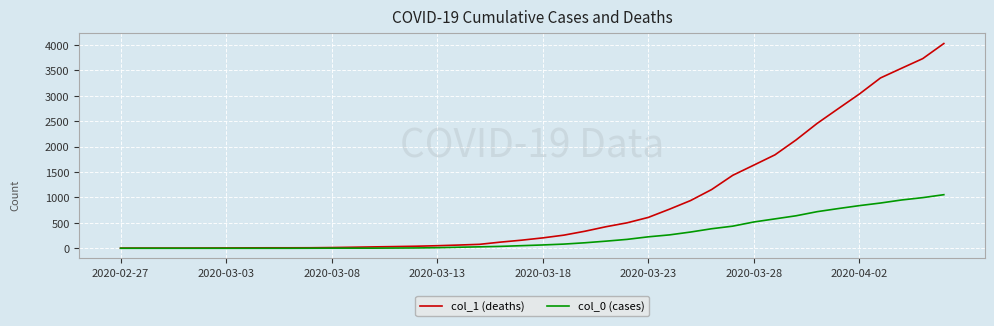

List the series in order of their overall mean, lowest first.

col_0 (cases), col_1 (deaths)